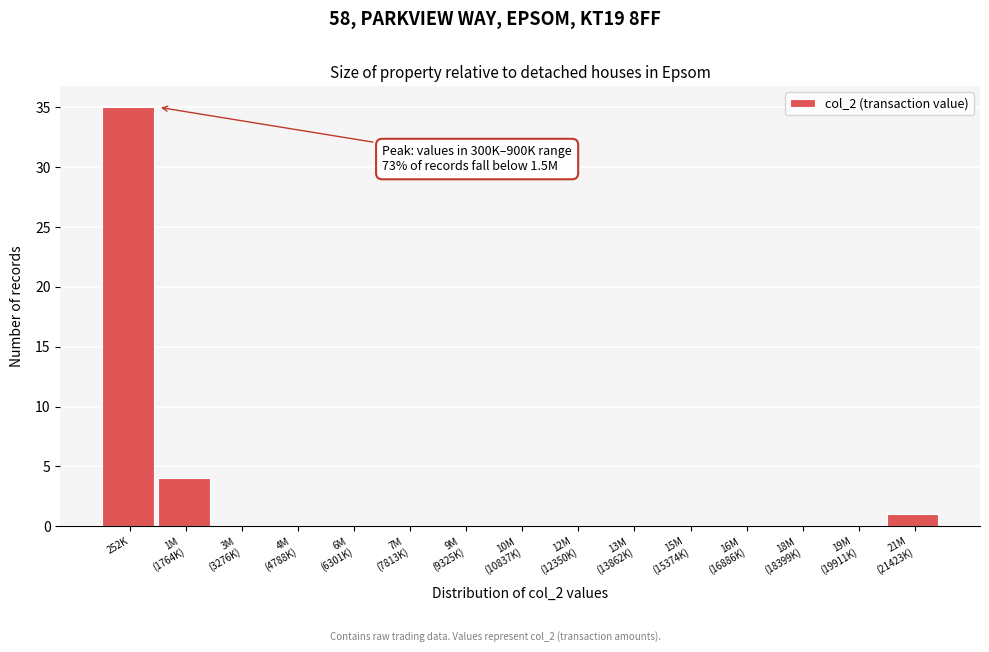

What is the sum of all values?

40